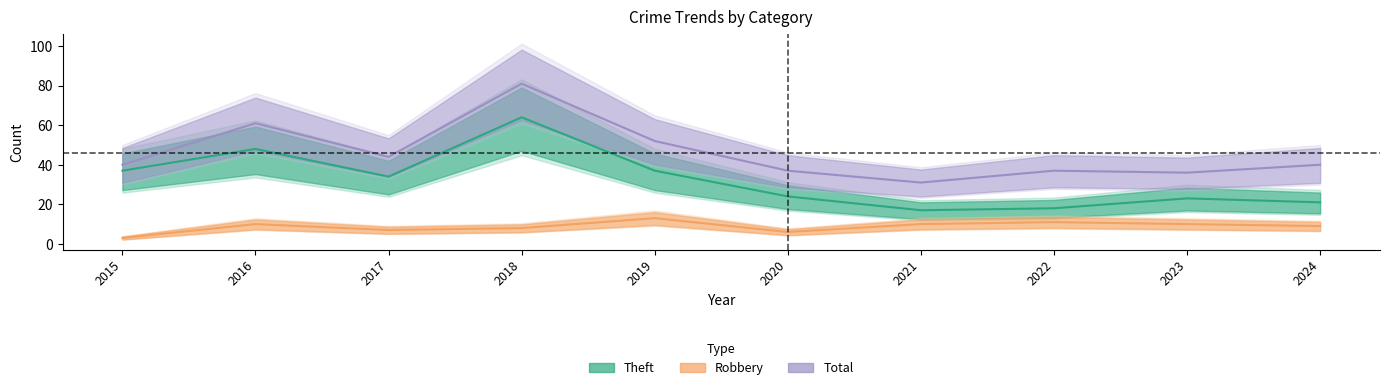

What is the average value of the Total series?

46